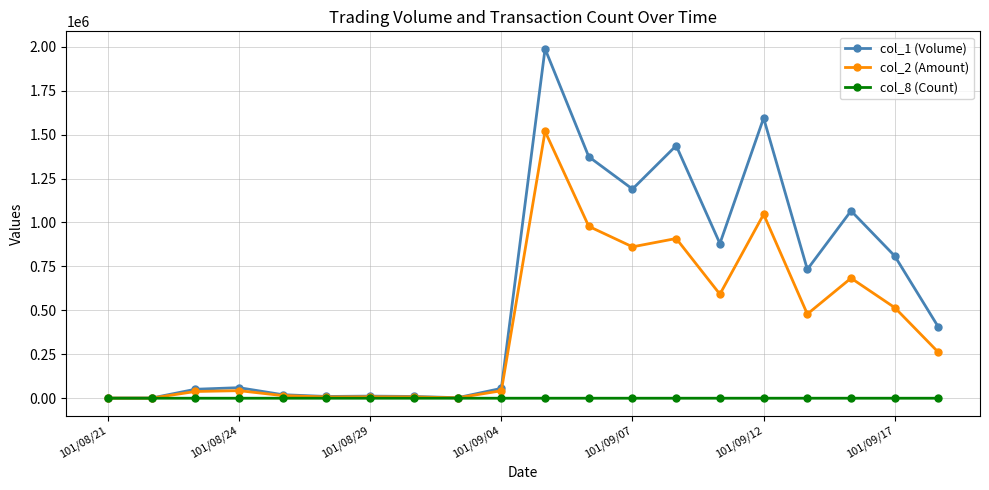

At how many categories does at least one series exceed 153828?

10